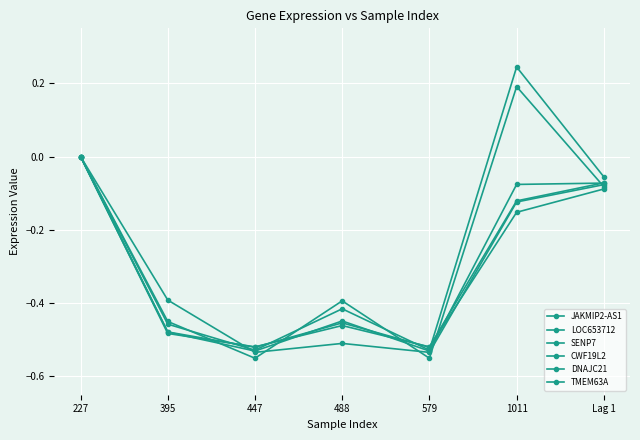

Count the number of data series in this chart.

6